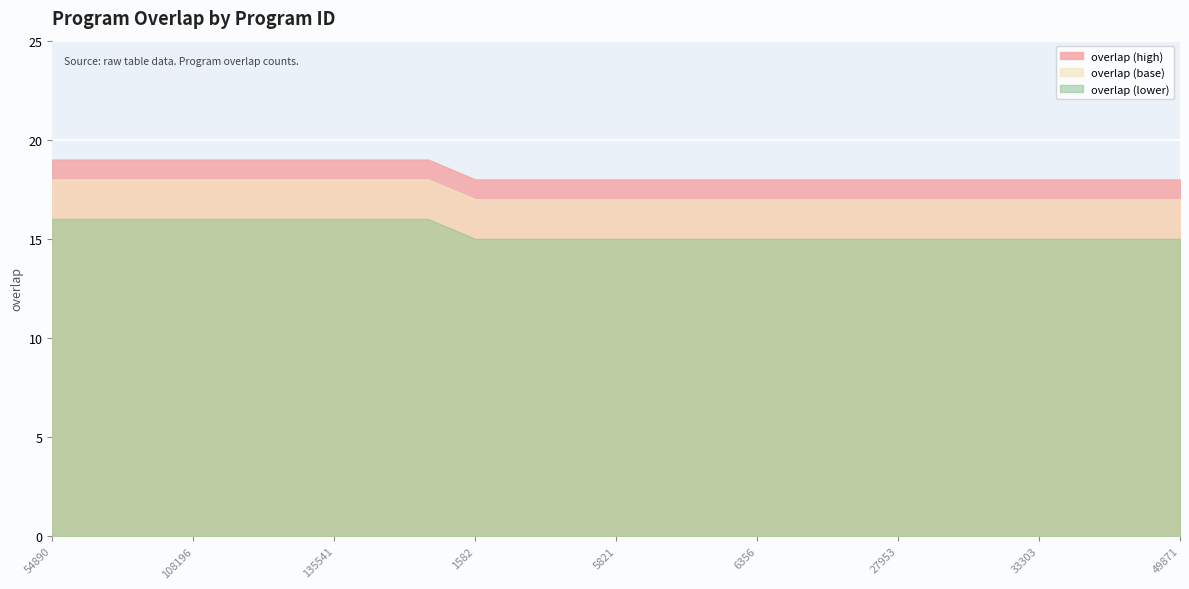

What is the ratio of the value at 54890 to the value at 132912?

1.0